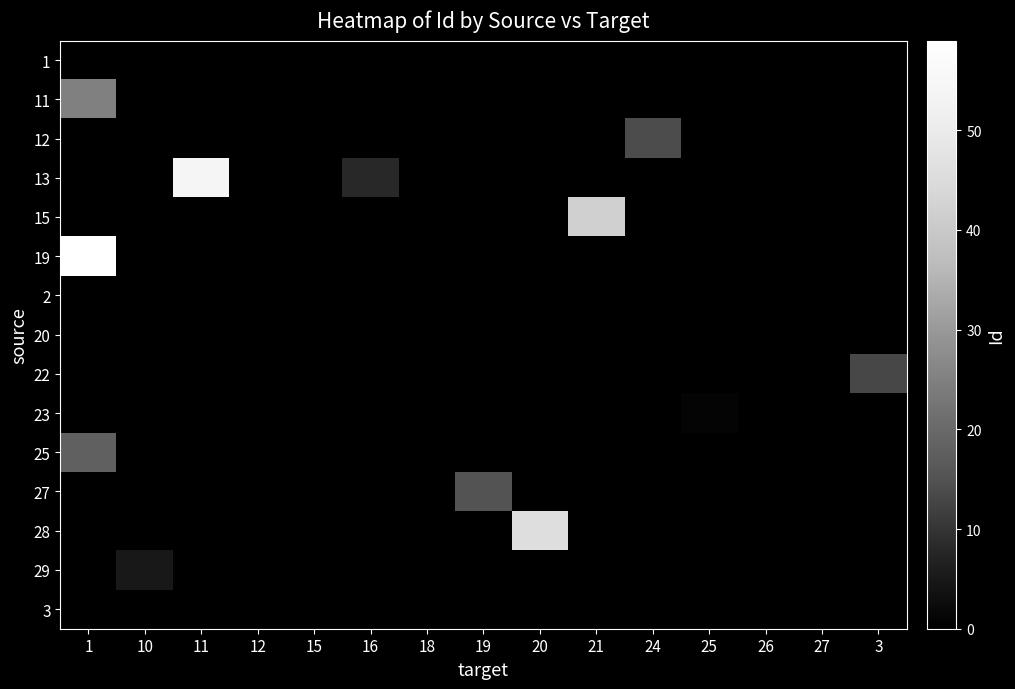

How many distinct data groups are displayed?

15